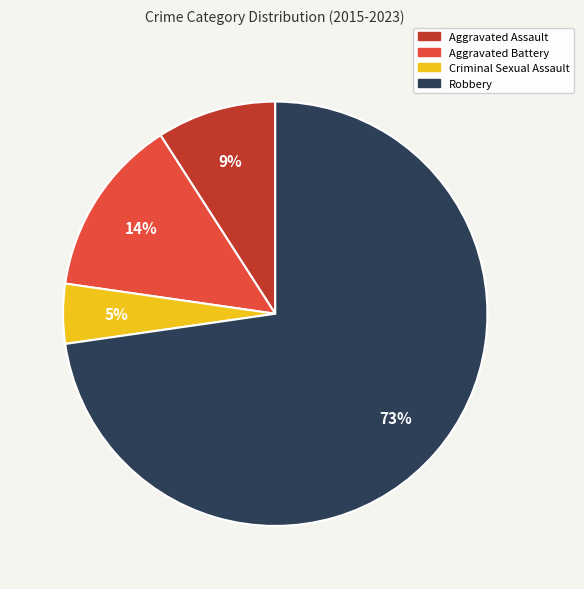

How many segments does this pie chart have?

4